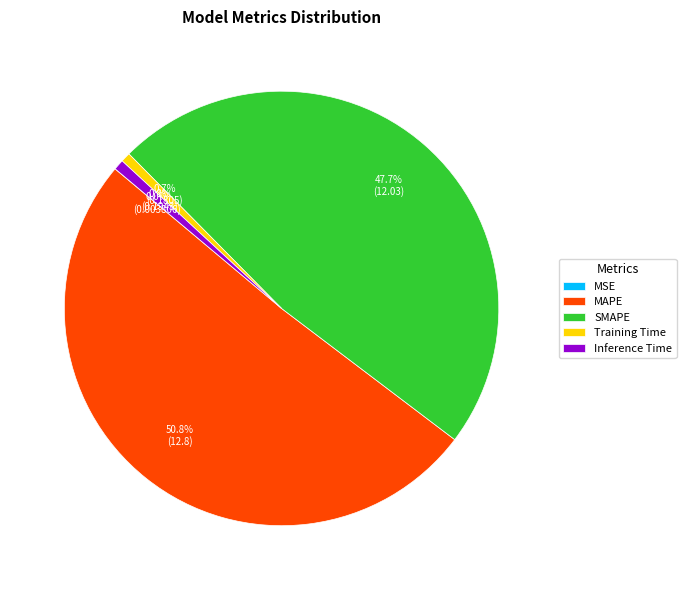

Between SMAPE and MAPE, which is larger?

MAPE